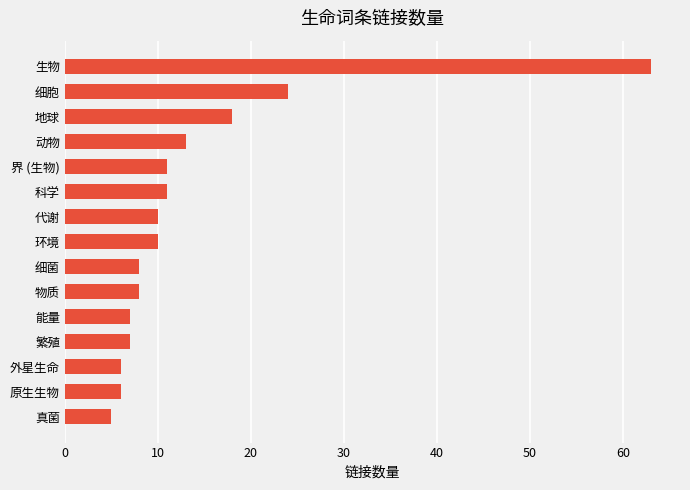

Is it true that the value at 环境 is 10?

True